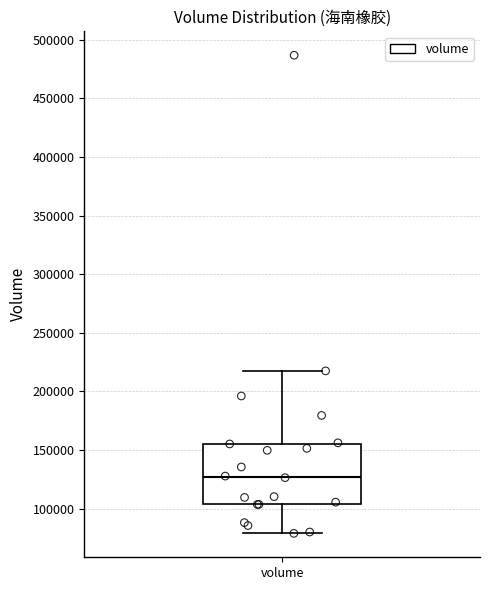

Transcribe this box plot: give where the median line is, the range the box spans, and where the two whiskers end, as read against the y-axis. The values are not printed on the chart, so give them approximately, as read against the axis.

median 125000, box 105000 to 155000, whiskers 80000 to 220000